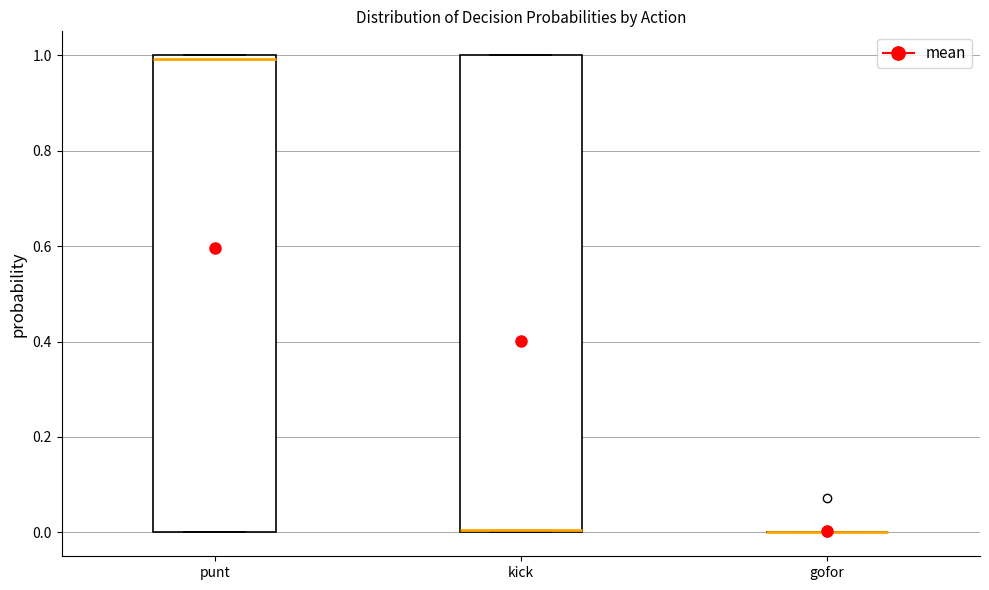

Reading left to right, transcribe this box plot: for each box, give where its median line is, the range the box spans, and where its two whiskers end, as read against the y-axis. The values are not printed on the chart, so give them approximately, as read against the axis.

punt: median 1 (just below the box's upper edge), box 0 to 1, whiskers 0 to 1
kick: median 0, box 0 to 1, whiskers 0 to 1
gofor: box collapsed to a line at 0, whiskers 0 to 0